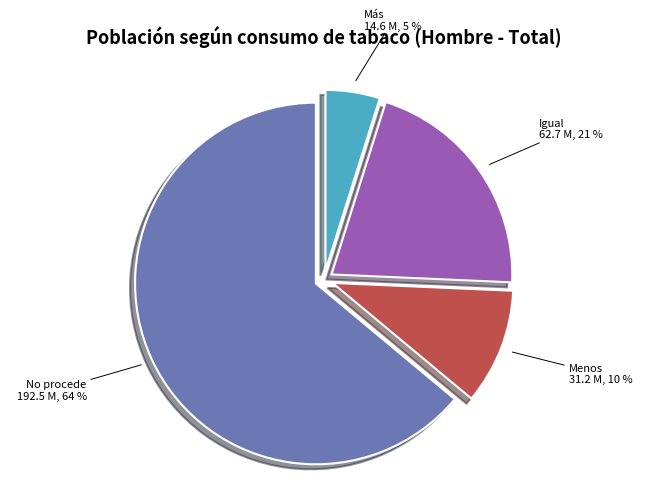

To the nearest percent, what is the difference between the largest and smallest slice percentages?

59%